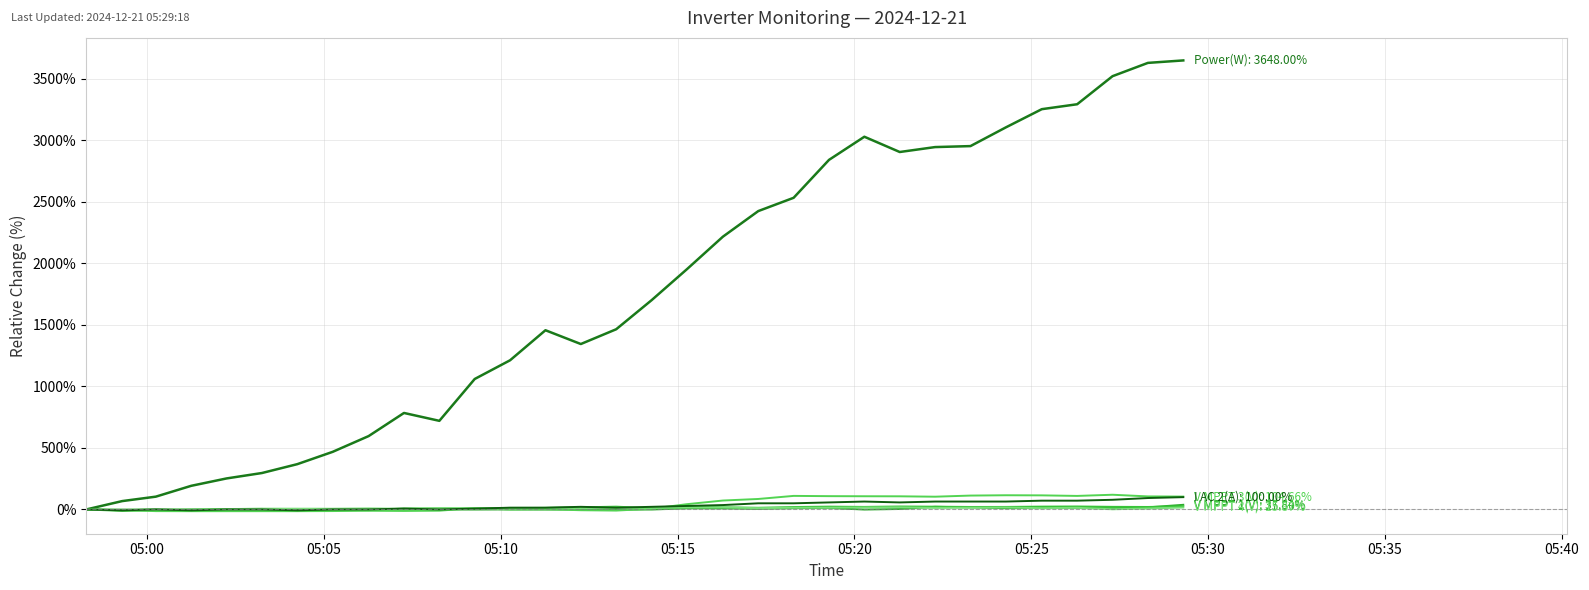

Does the chart have visible grid lines?

Yes